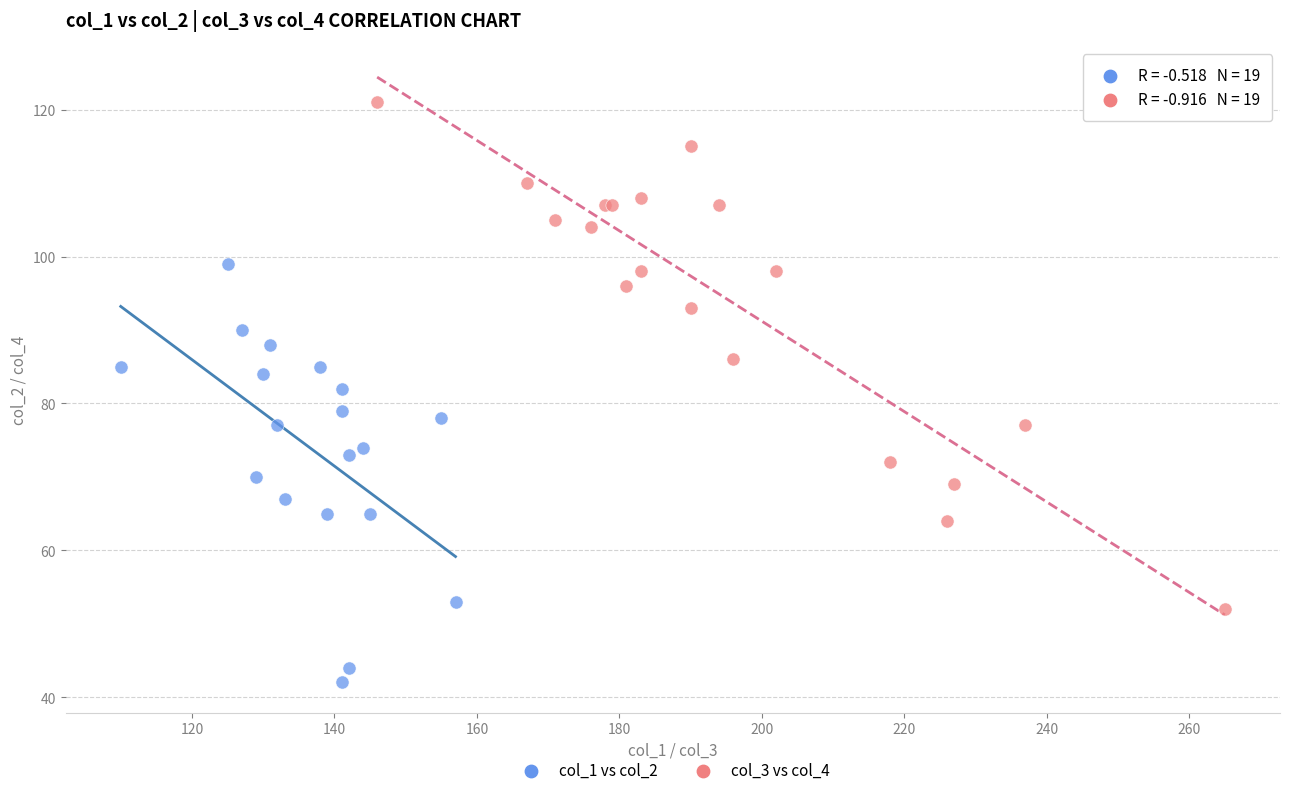

Which series contains the highest Y value?

col_3 vs col_4